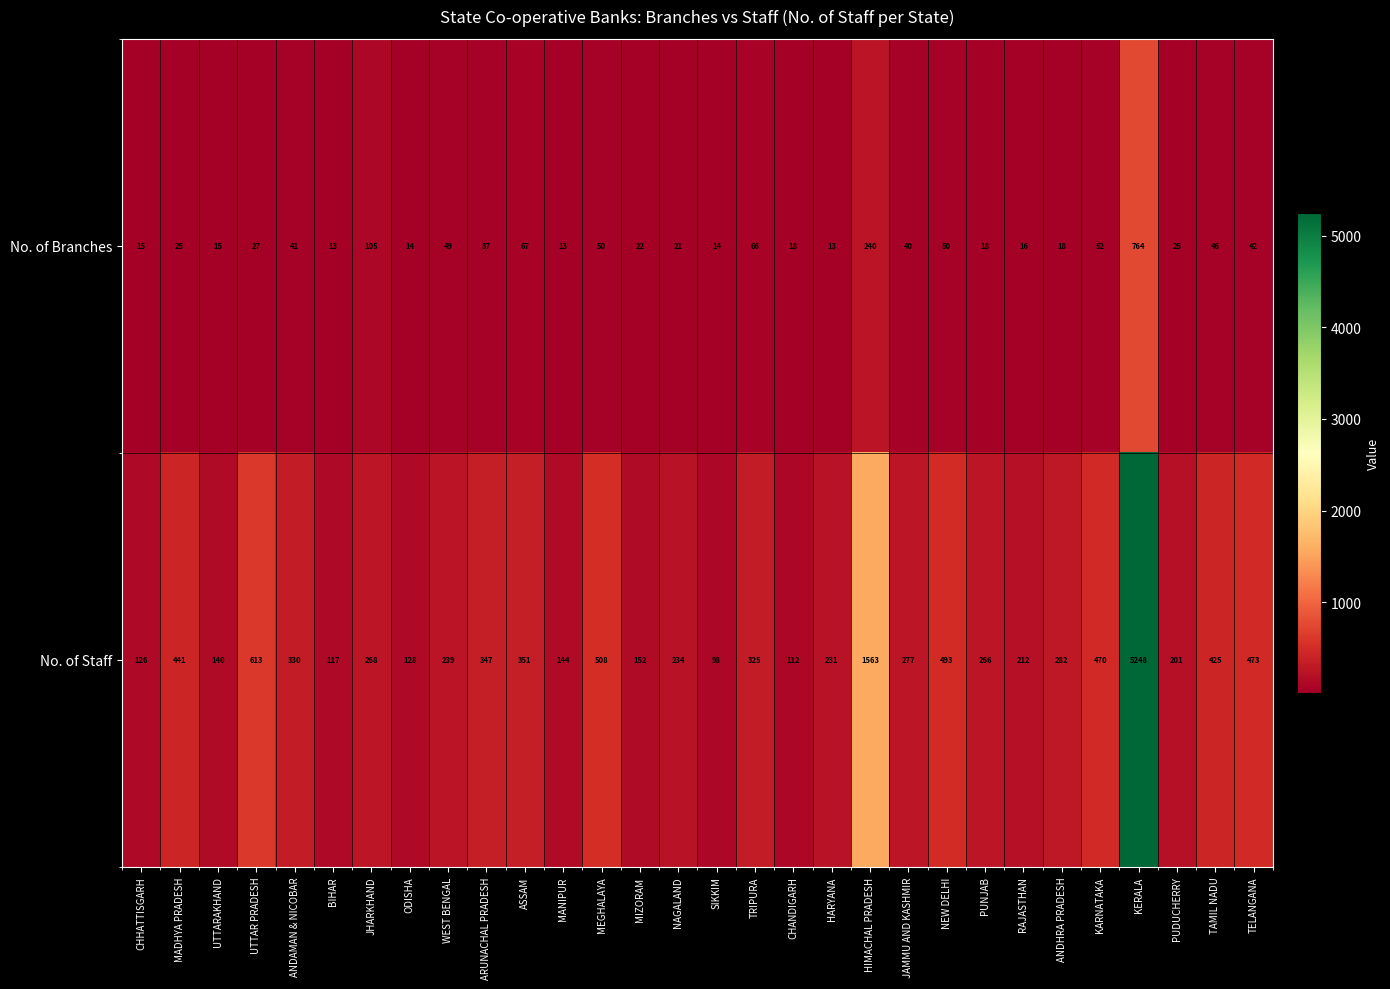

Where is No. of Branches nearest to the value 388?

HIMACHAL PRADESH